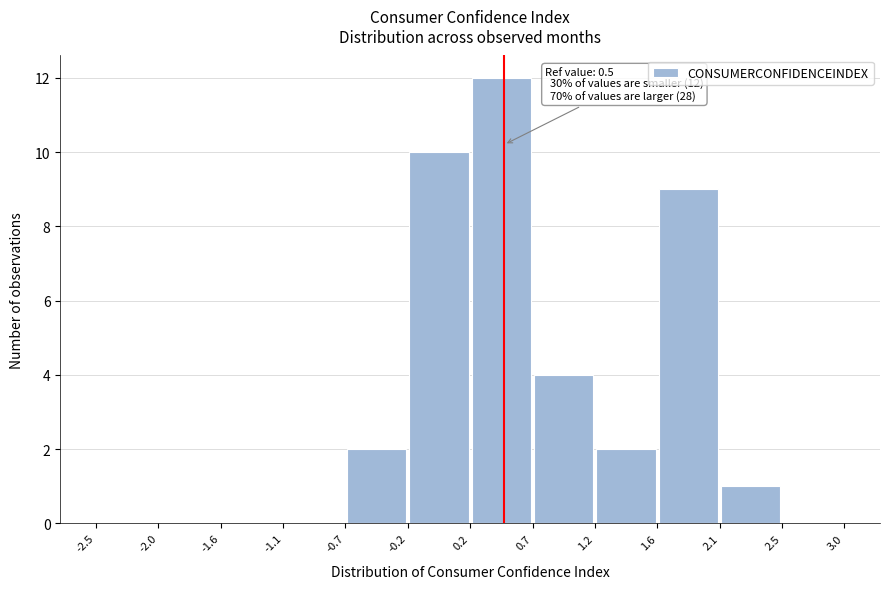

Which range on the x-axis has the tallest bar?

0.2 to 0.7